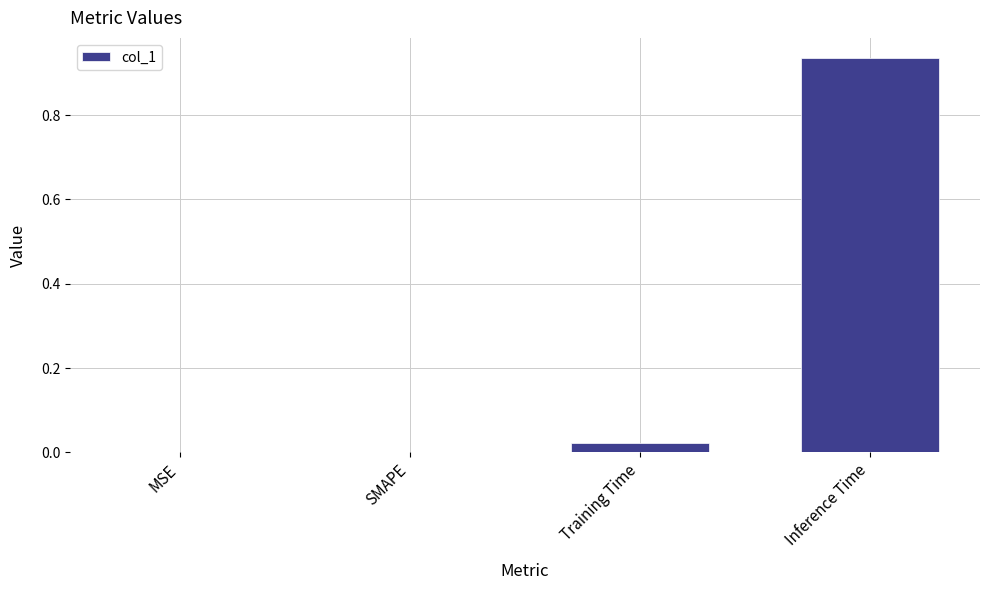

The value at Training Time is 0.0. True or false?

True